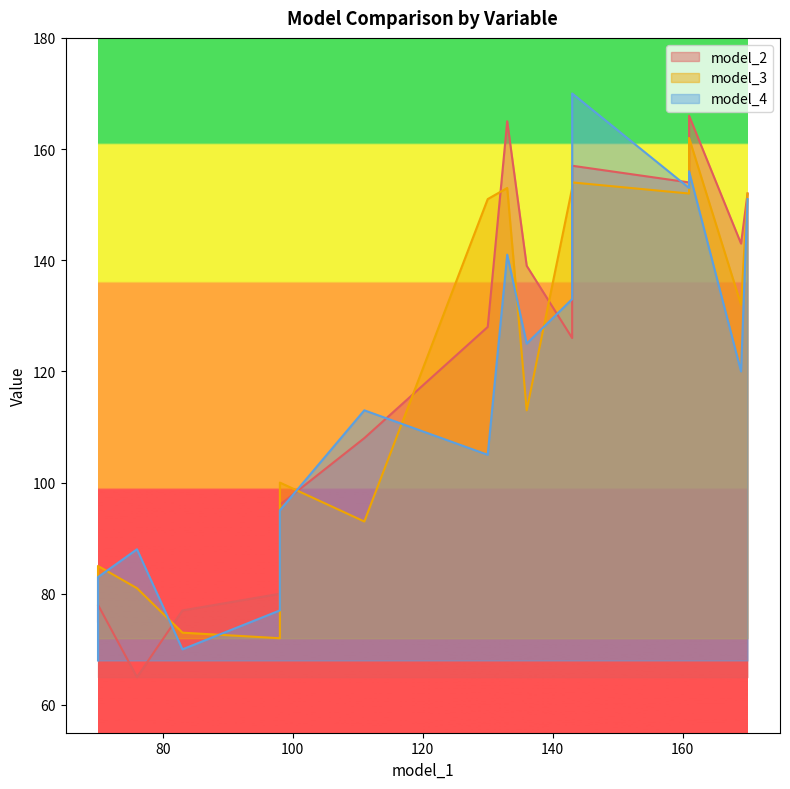

At how many categories does at least one series exceed 166?

1